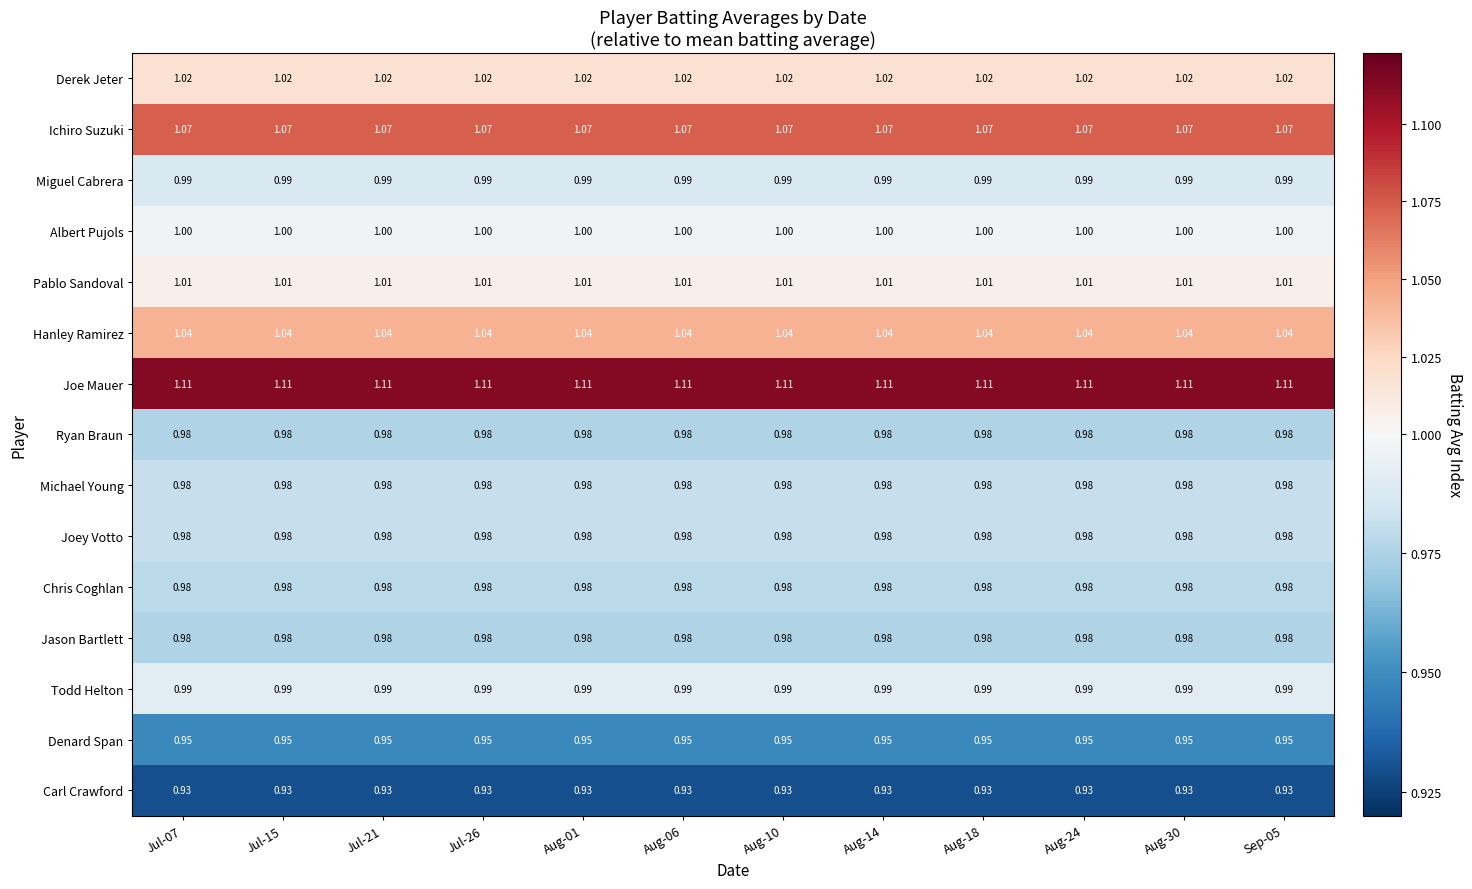

Is the value of Denard Span at Aug-14 greater than the value of Jason Bartlett at Jul-07?

No